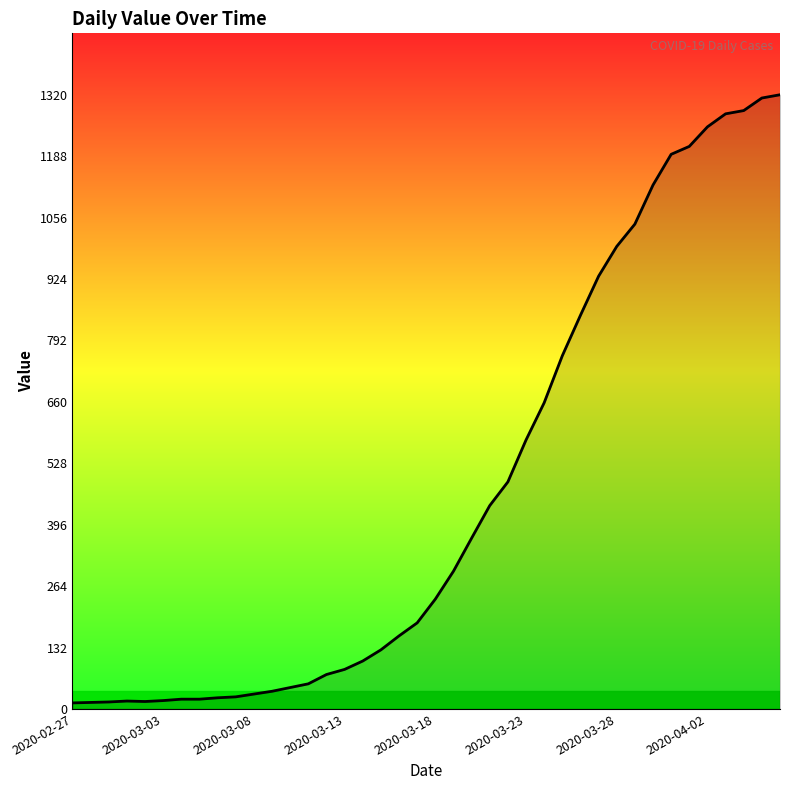

What is the greatest value displayed?

1320